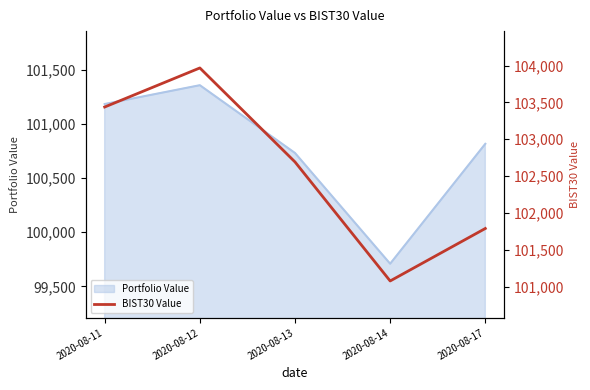

Rank the categories by value from lowest to highest.

2020-08-14, 2020-08-17, 2020-08-13, 2020-08-11, 2020-08-12